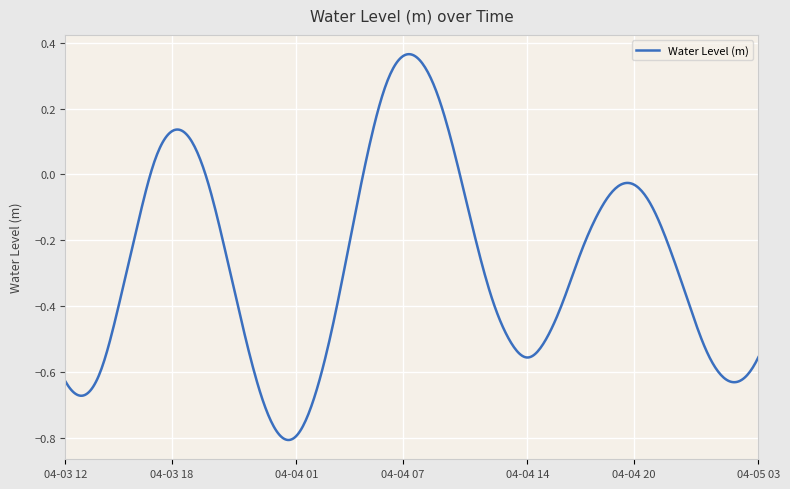

Does the chart have visible grid lines?

Yes